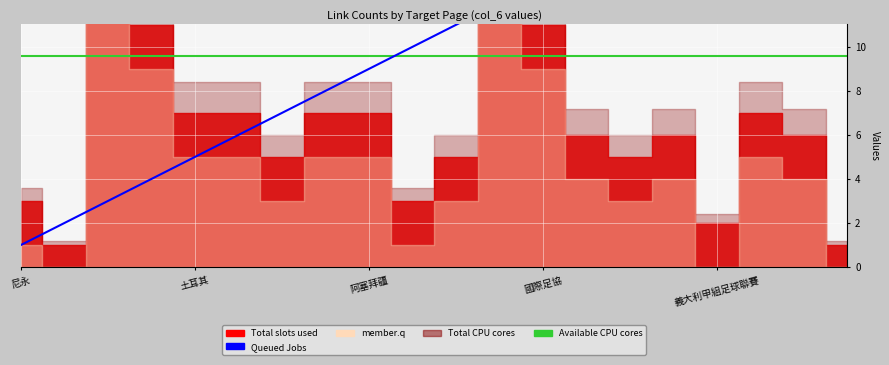

What value does the Available CPU cores series have at 7?

9.6